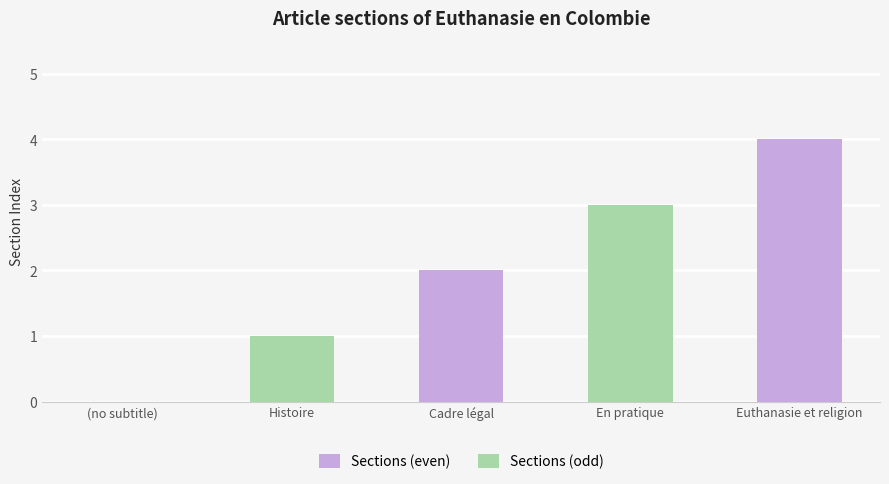

Reading left to right, transcribe all the data shown in this chart.

Sections (even): (no subtitle)=0	Histoire=0	Cadre légal=2	En pratique=0	Euthanasie et religion=4
Sections (odd): (no subtitle)=0	Histoire=1	Cadre légal=0	En pratique=3	Euthanasie et religion=0